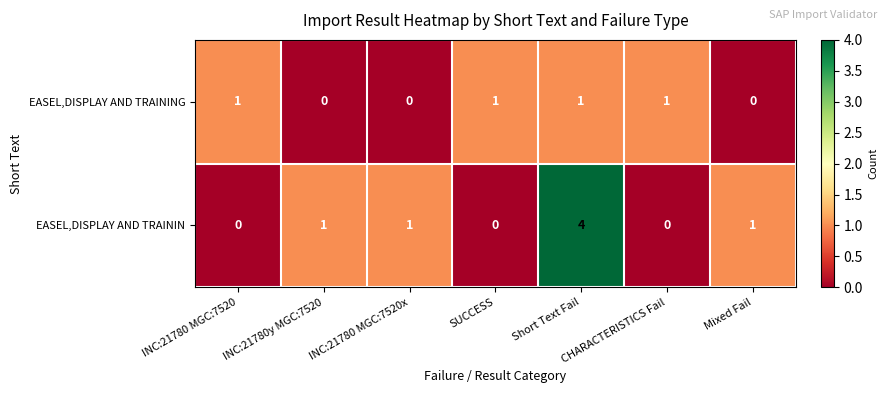

Is it true that EASEL,DISPLAY AND TRAINING equals 0 at INC:21780y MGC:7520?

True